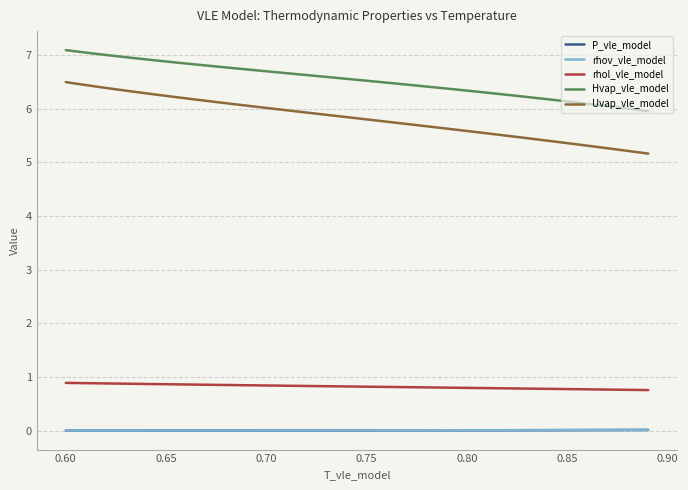

What is the maximum value shown in the chart?

7.1